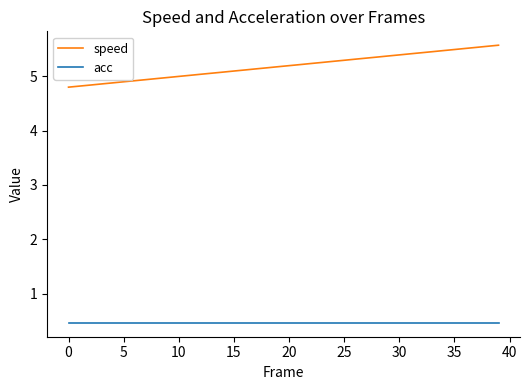

Which series has the widest spread of values?

speed